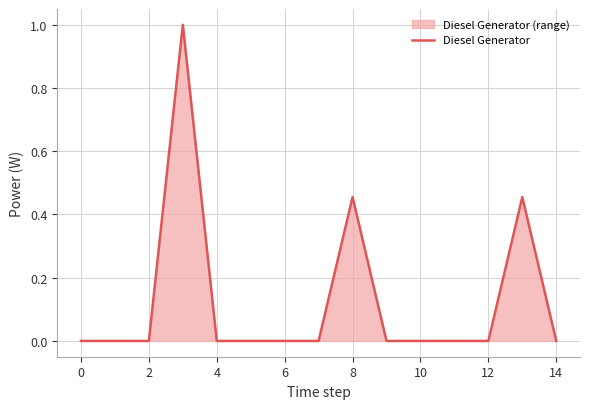

What is the difference between the maximum and minimum values?

1.0